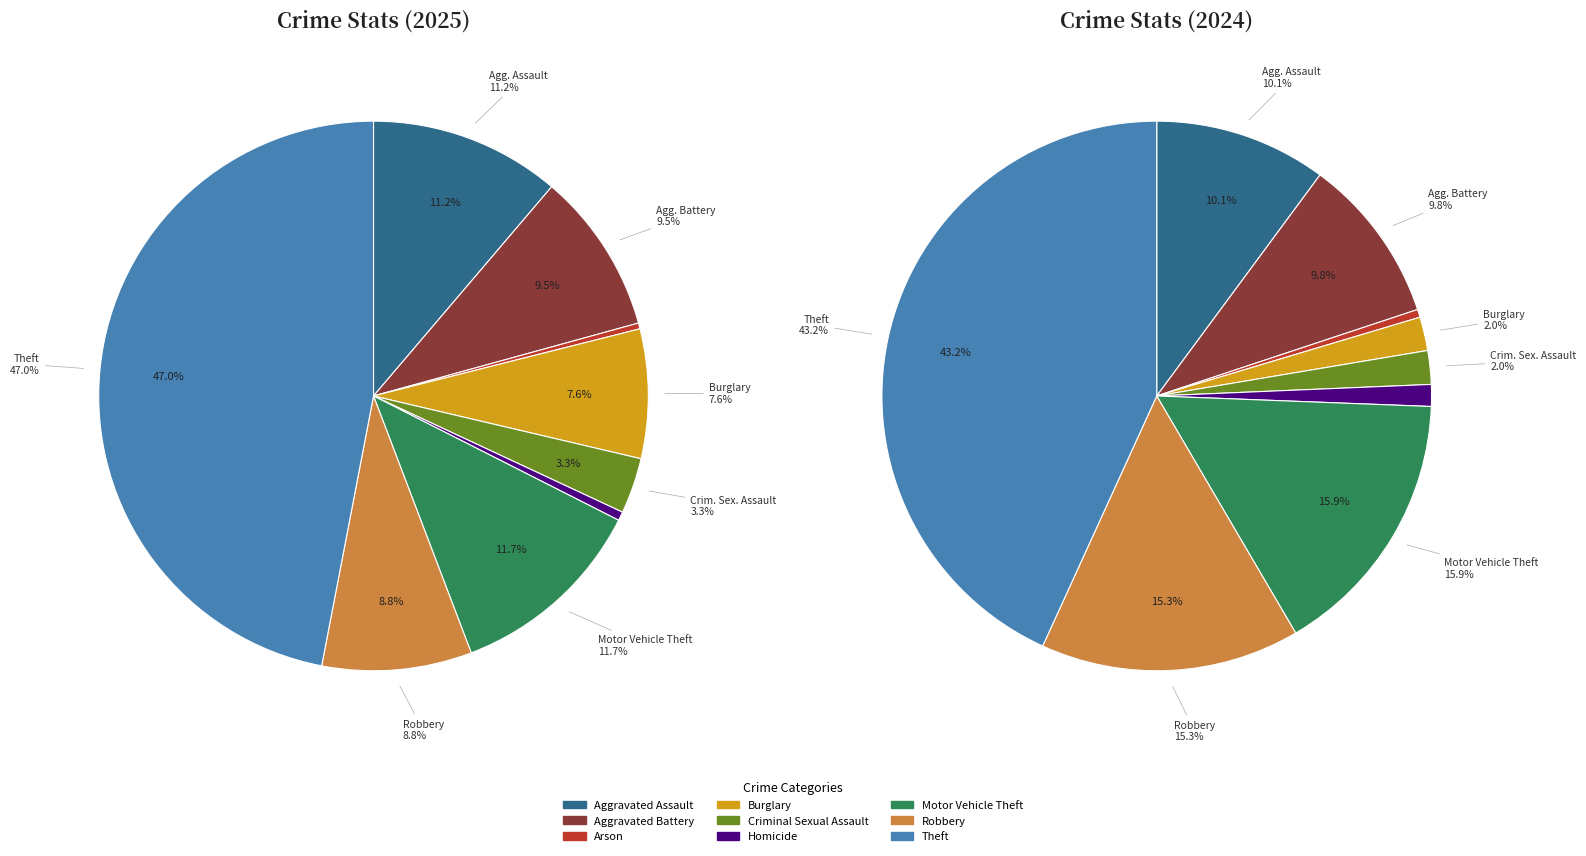

How many slices are in this pie chart?

9